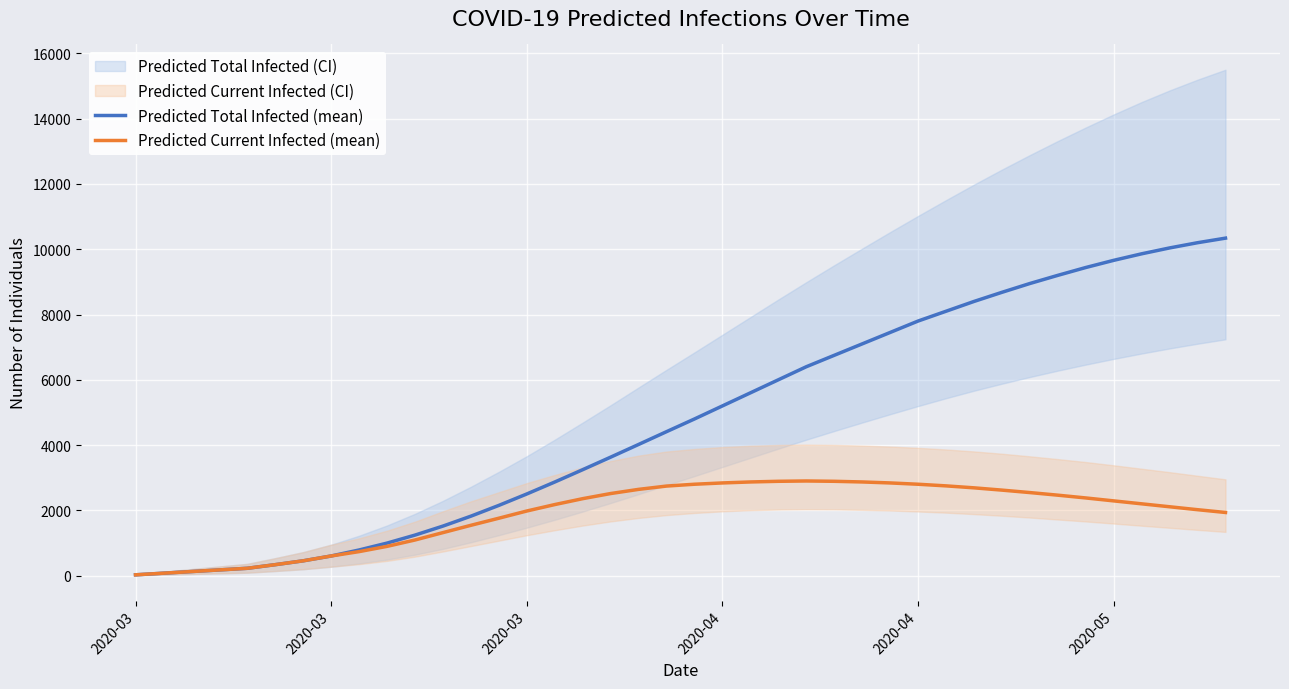

Which label corresponds to the smallest value in the chart?

2020-03